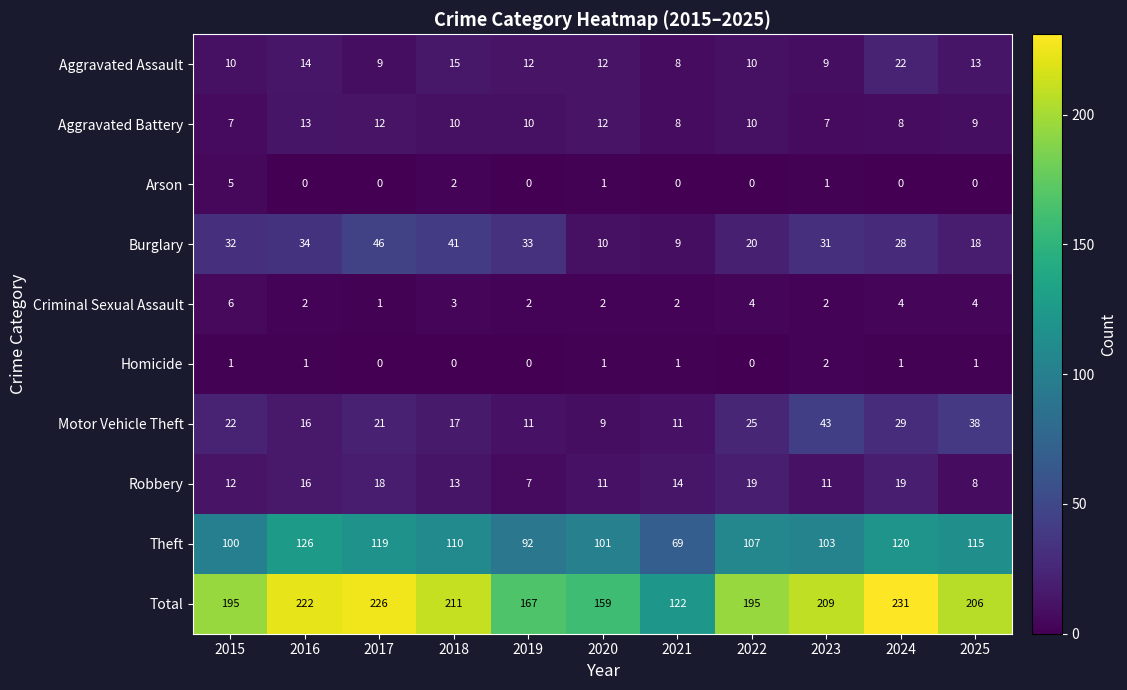

Is the value of Burglary at 2021 greater than the value of Robbery at 2020?

No